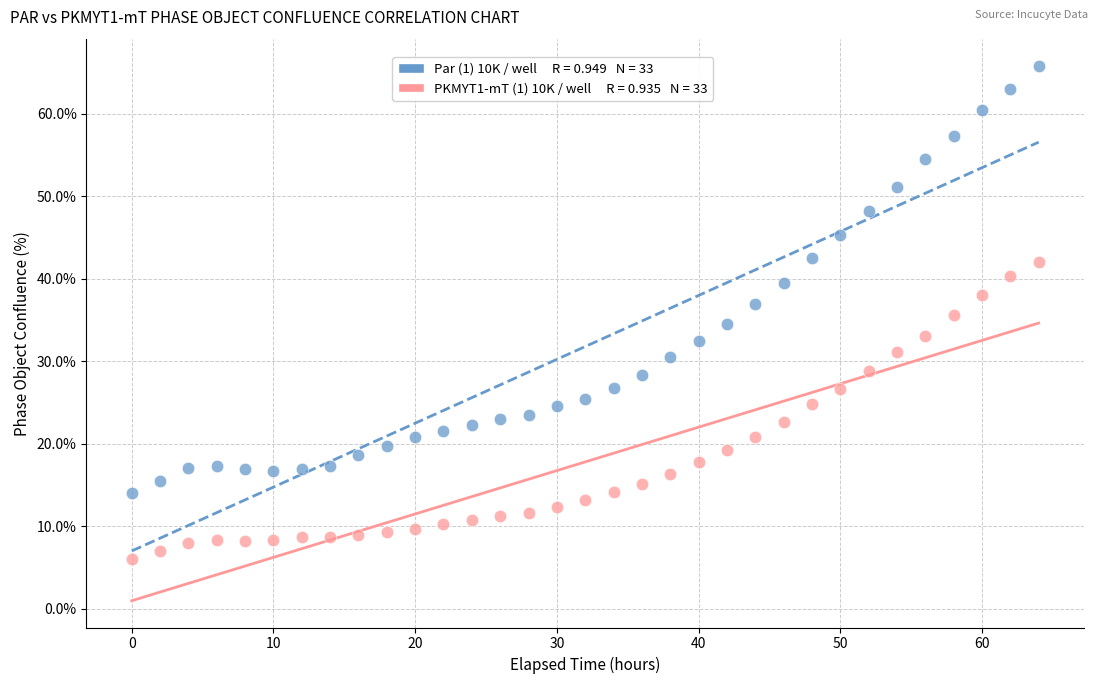

Across all data points, what is the range of Y values (max minus min)?

59.7